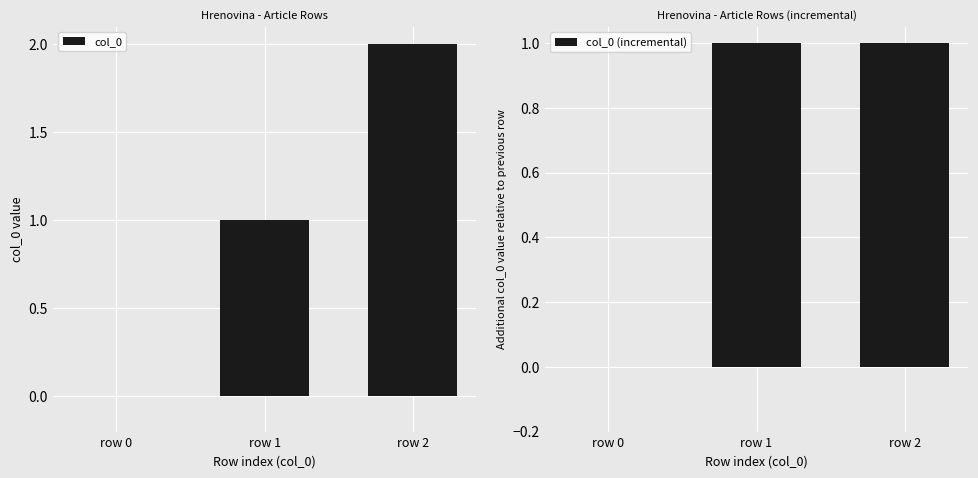

What is the difference between the maximum and minimum values in the col_0 (incremental) series?

1